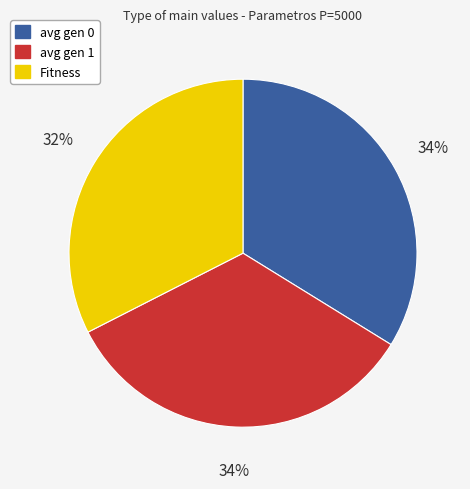

To the nearest percent, what is the combined percentage of avg gen 0 and avg gen 1?

68%